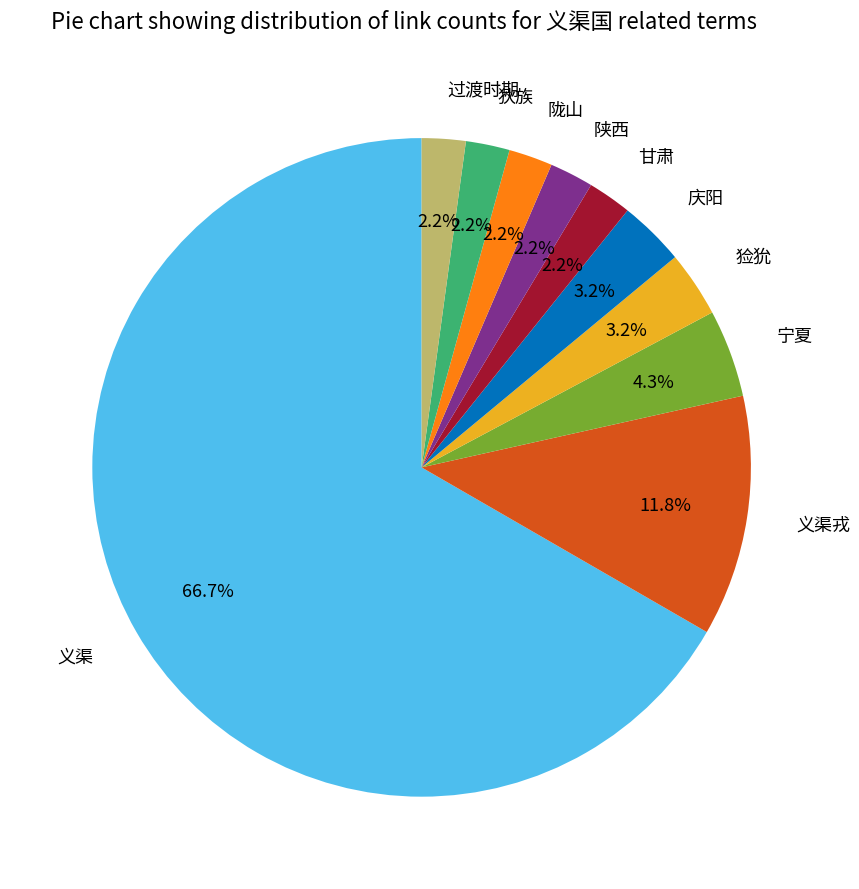

What is the ratio of the value at 陕西 to the value at 陇山?

1.0